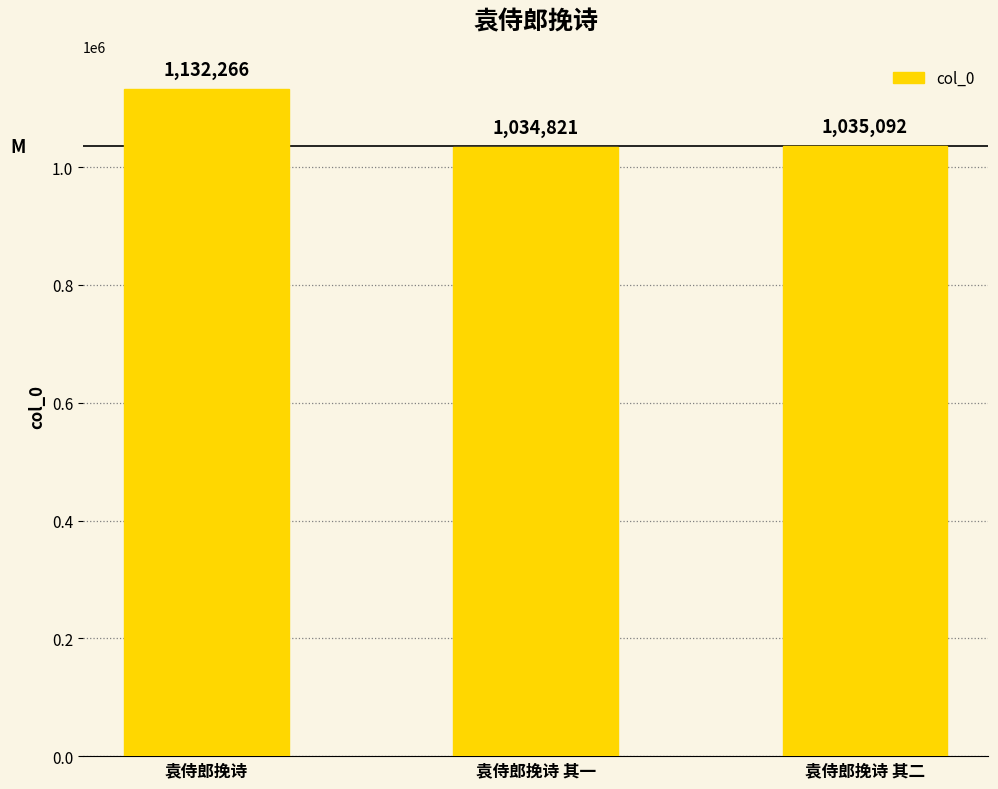

What is the difference between the values at 袁侍郎挽诗 其二 and 袁侍郎挽诗 其一?

271